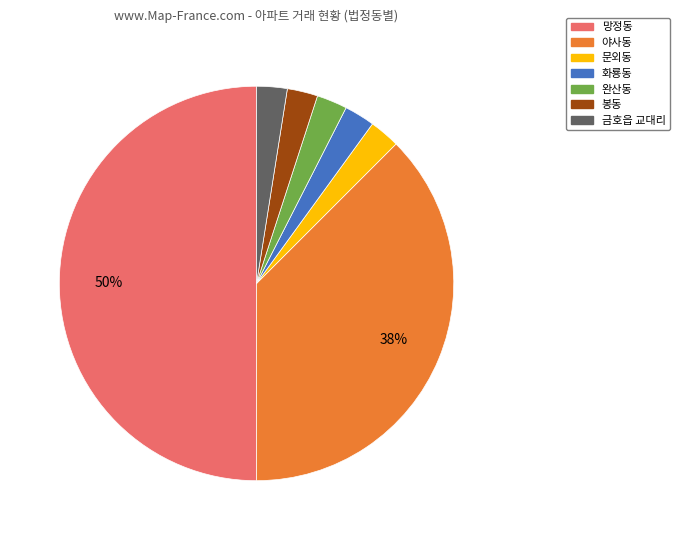

To the nearest percent, what is the average slice percentage?

14%